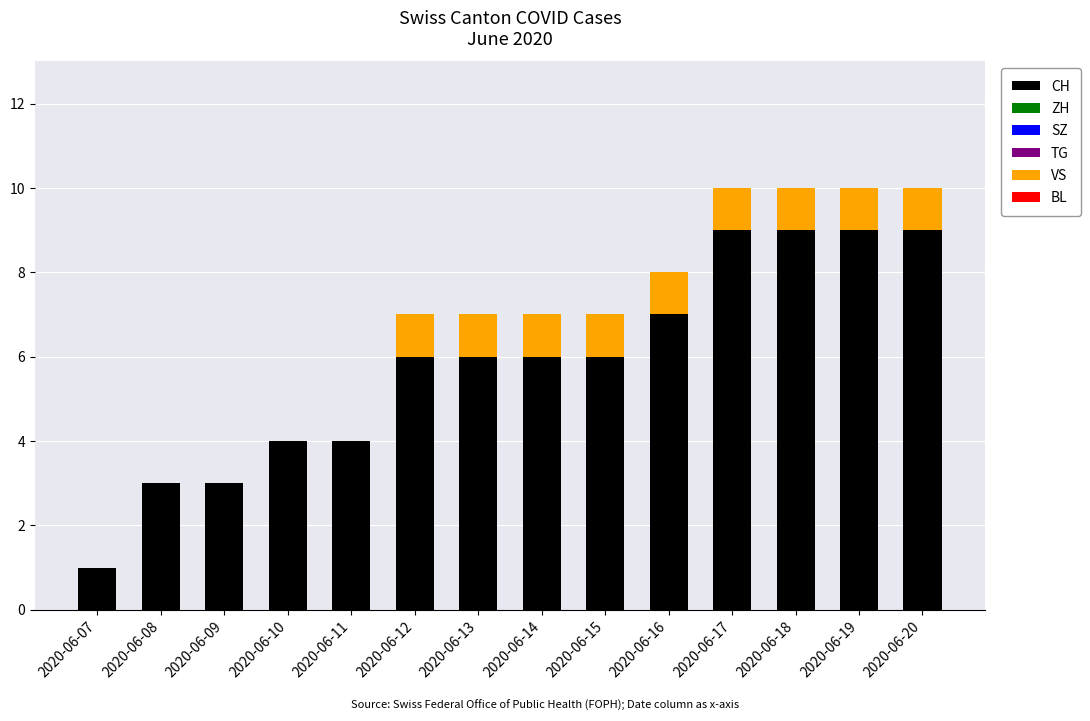

The value of CH at 2020-06-15 is 6. True or false?

True